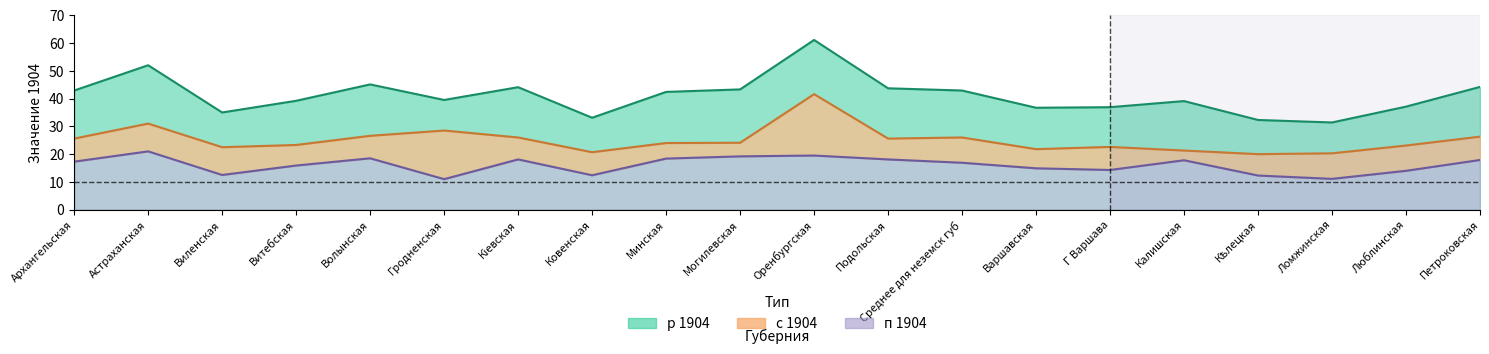

Where does the п 1904 series first go above 17?

Архангельская